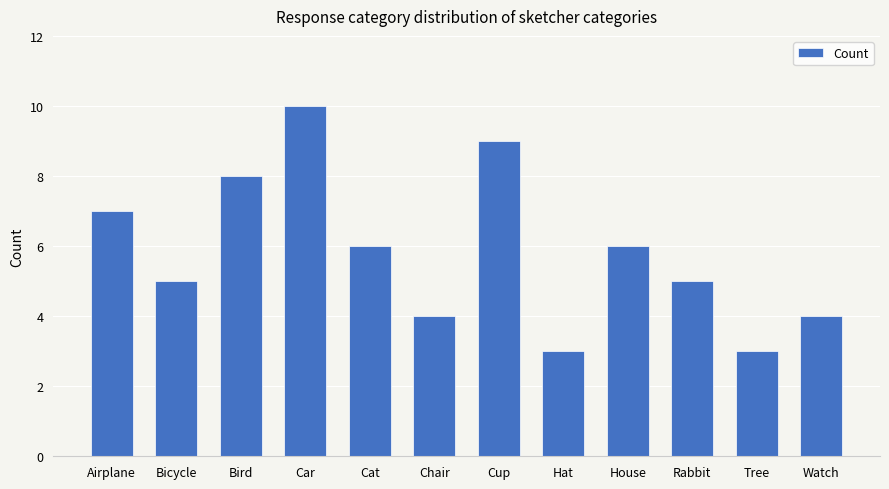

What is the ratio of the value at Bicycle to the value at Cat?

0.8